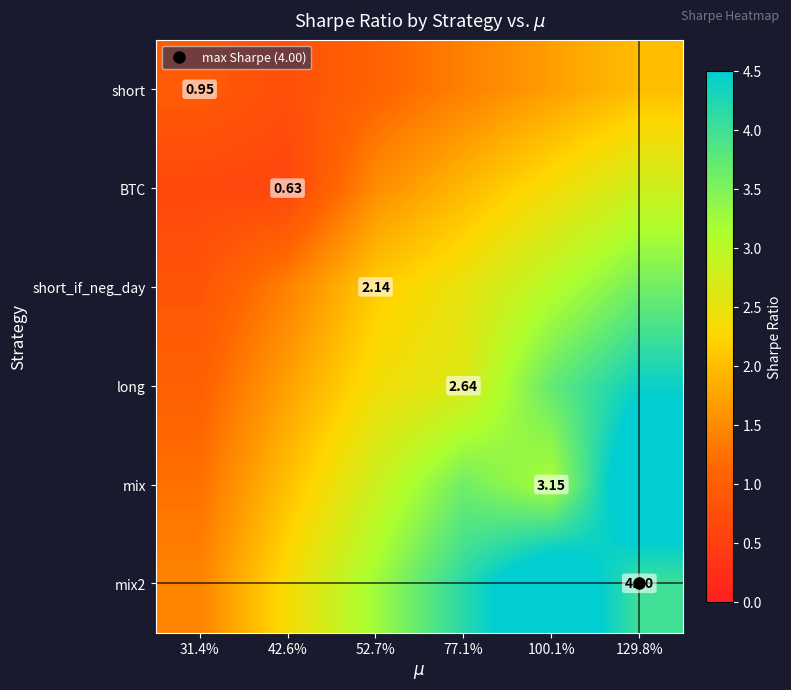

Which series has the largest total across all categories?

mix2